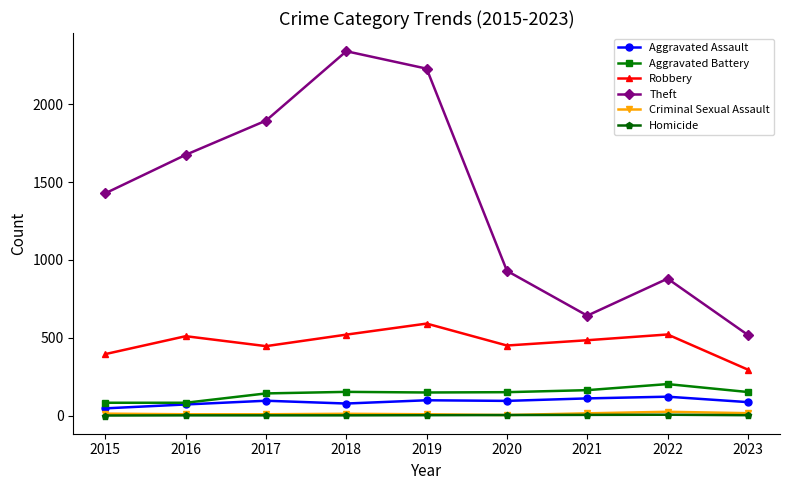

At which category does Theft reach its first local valley?

2021